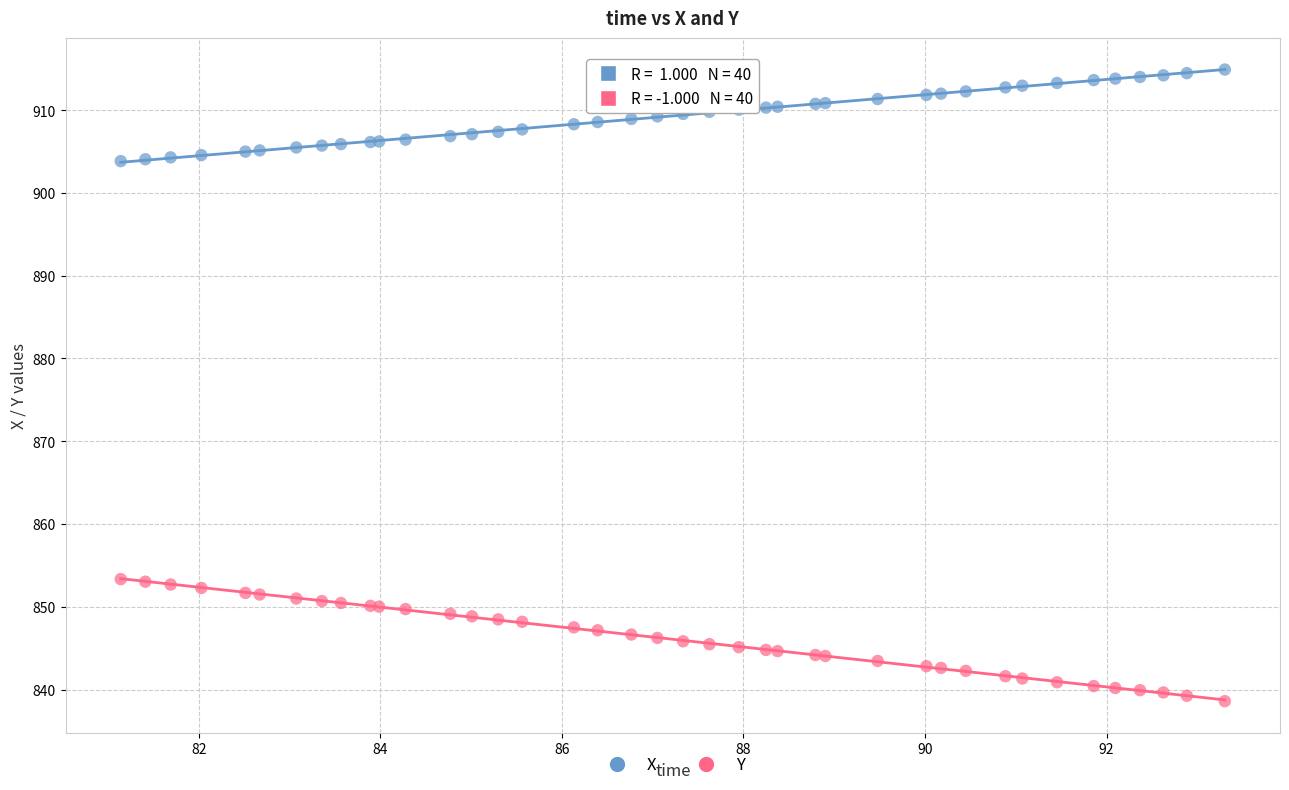

Which series contains the highest Y value?

X